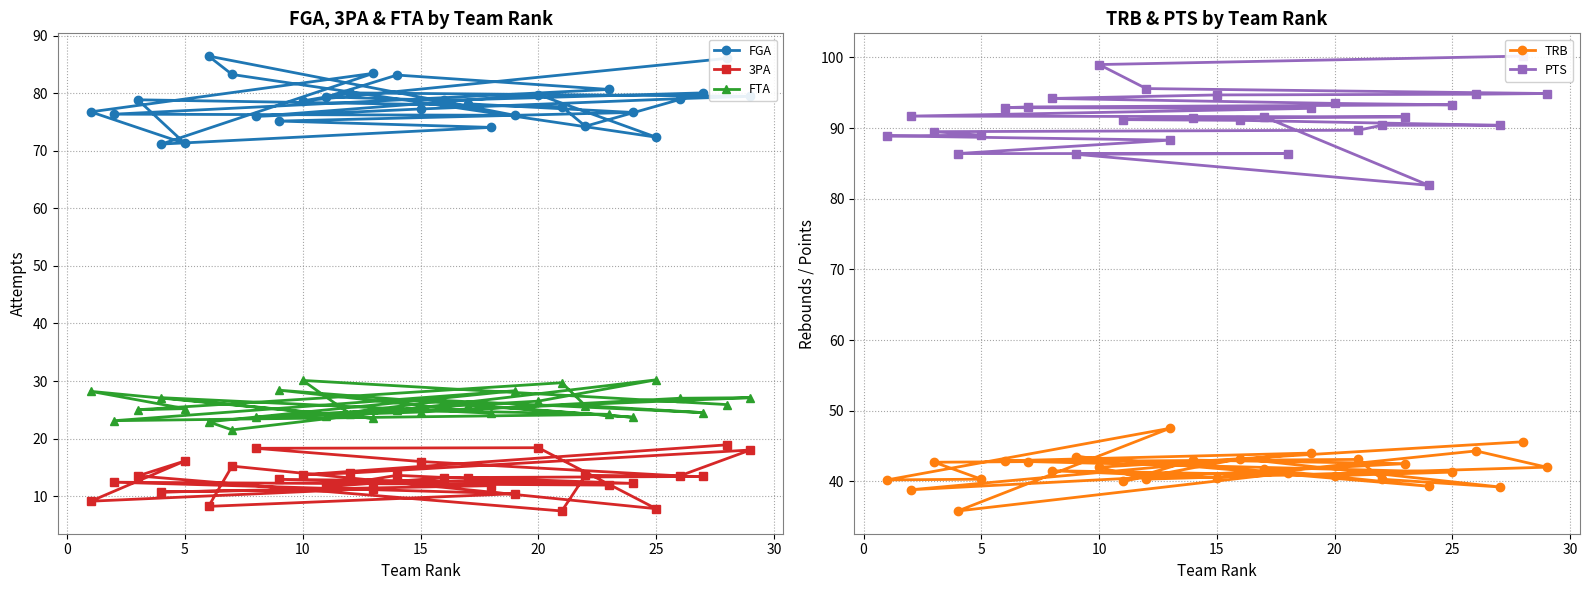

True or false: 3PA and TRB cross at least once.

False